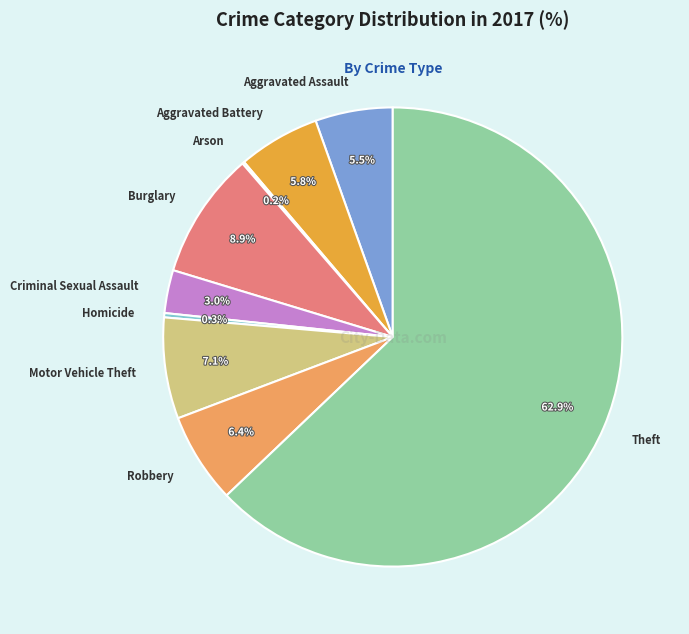

Between Aggravated Assault and Criminal Sexual Assault, which is larger?

Aggravated Assault